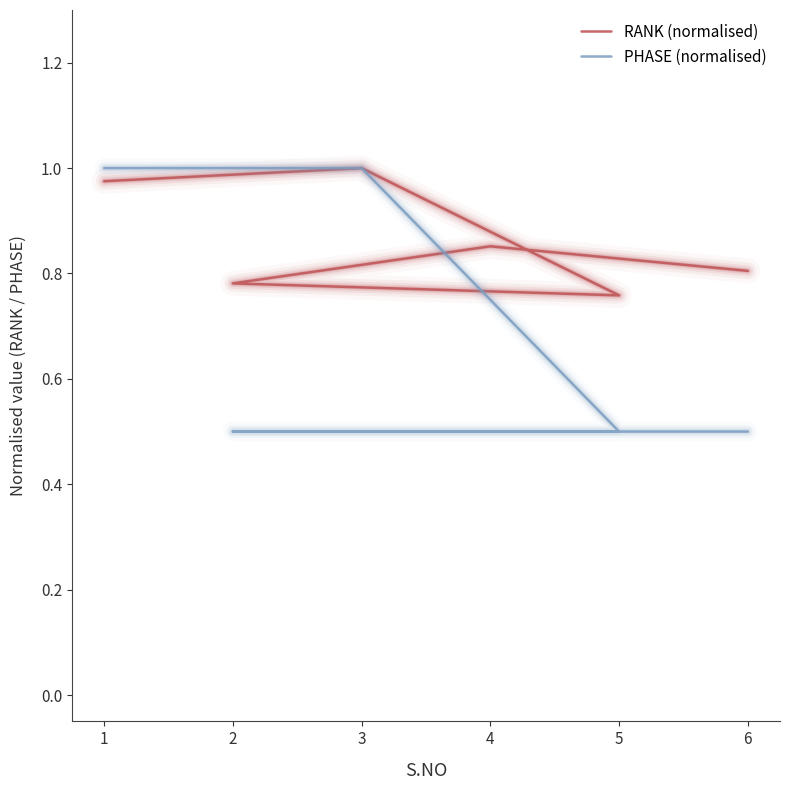

What are all the series names shown in the legend?

RANK (normalised), PHASE (normalised)